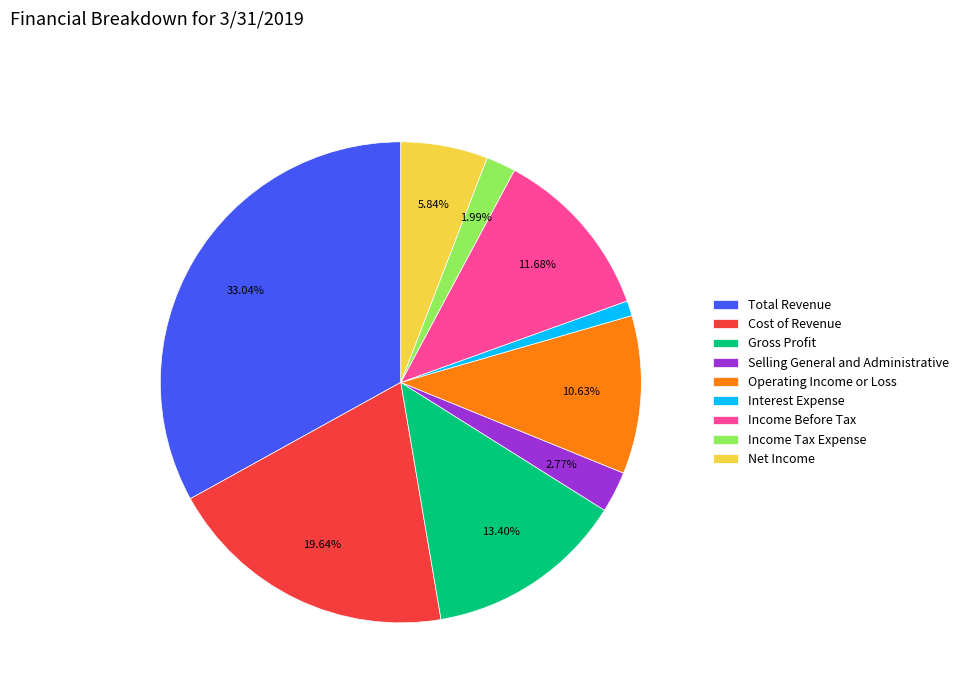

To the nearest percent, what portion does Income Tax Expense represent?

2%